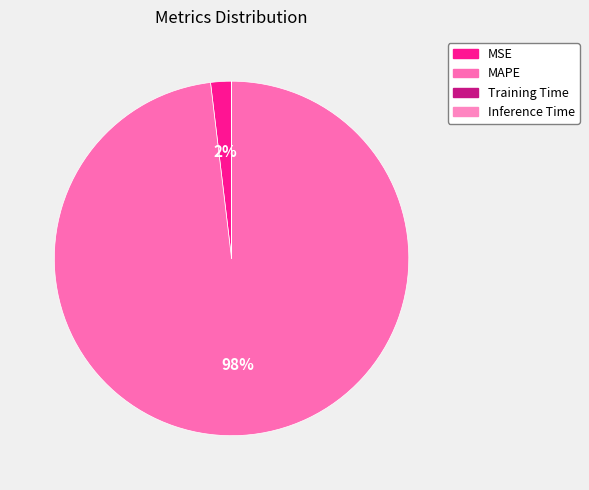

Between MAPE and Training Time, which is larger?

MAPE